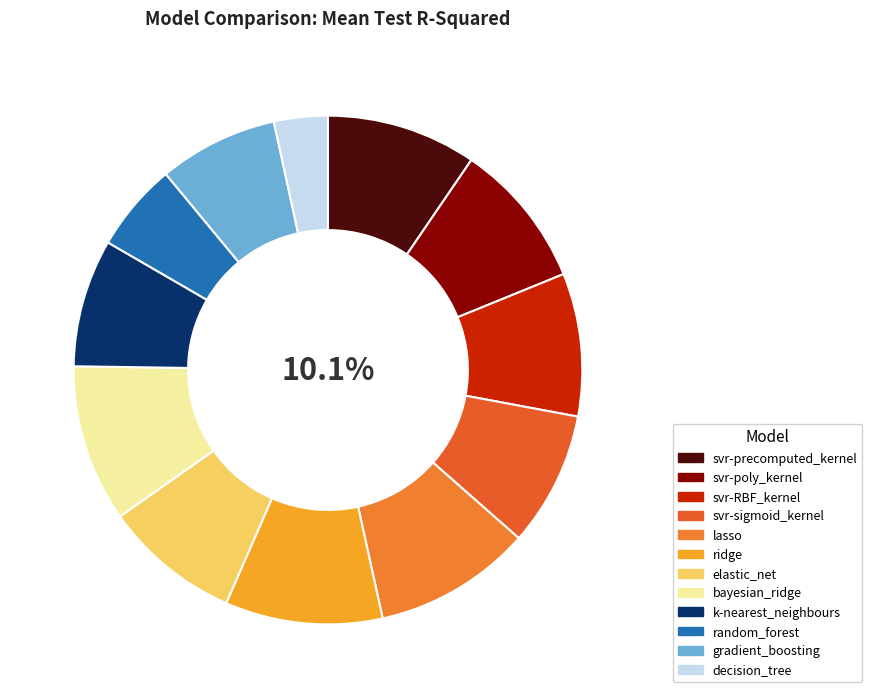

The svr-precomputed_kernel slice represents 10% of the pie. True or false?

True